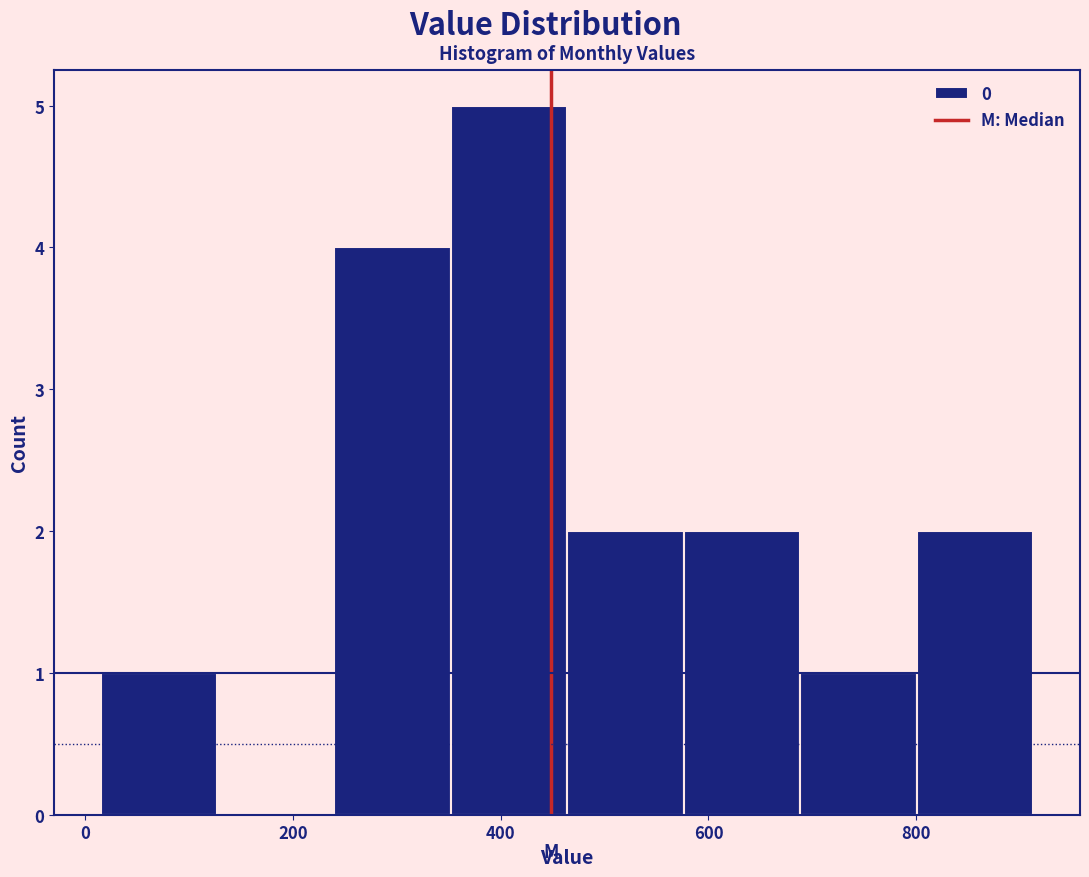

Over which range of the x-axis is the bar tallest?

360 to 460